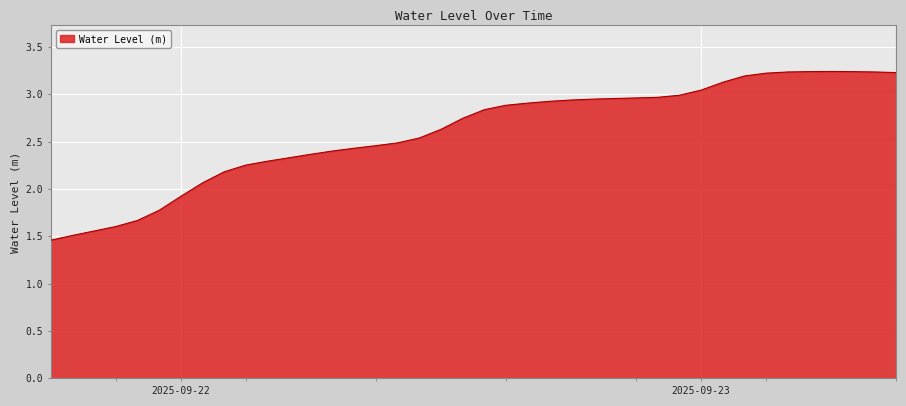

Does the chart display data point markers on the line(s)?

No